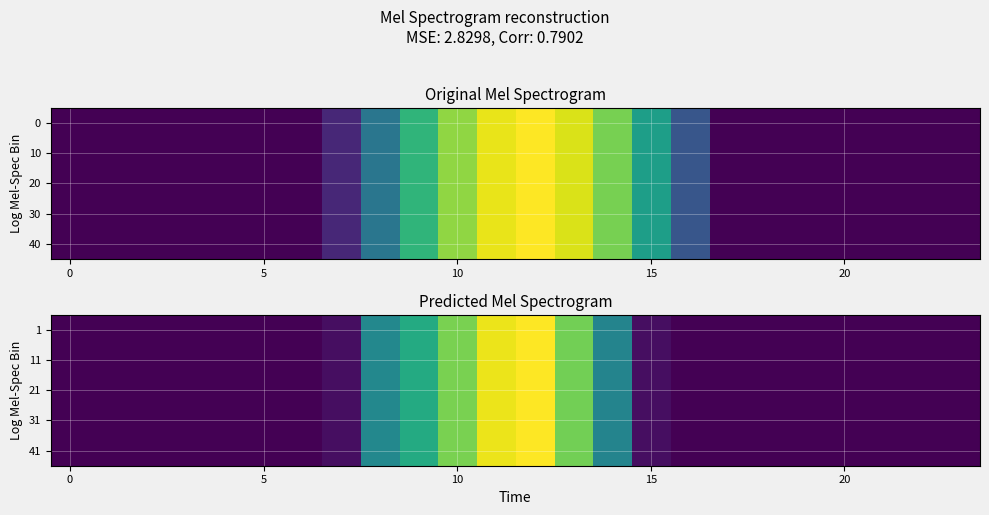

The 11 series shows 0.0 at 20. True or false?

True